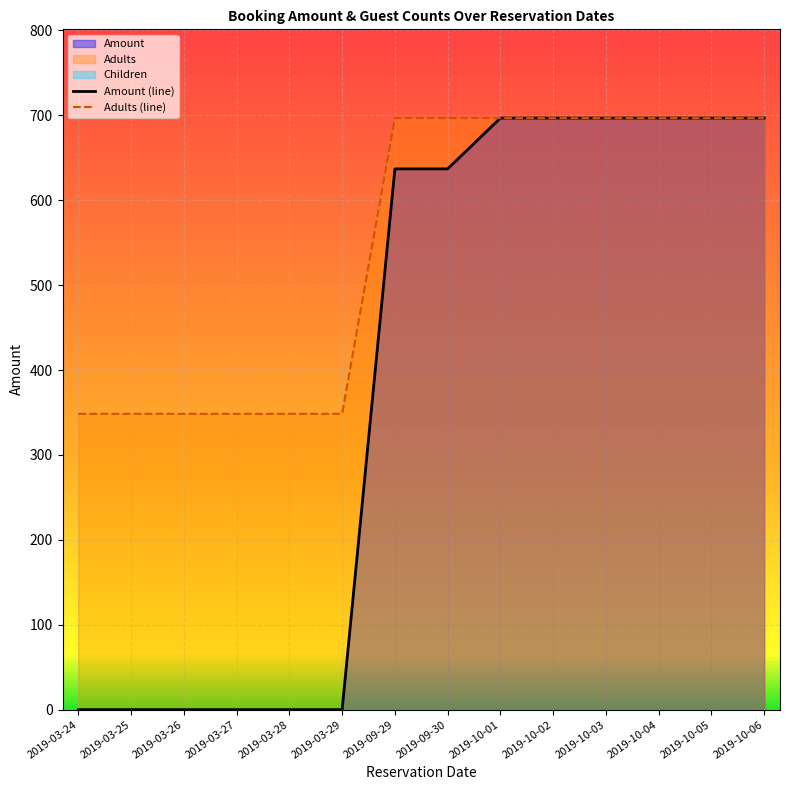

How many values in the Adults (line) series are below 696?

6